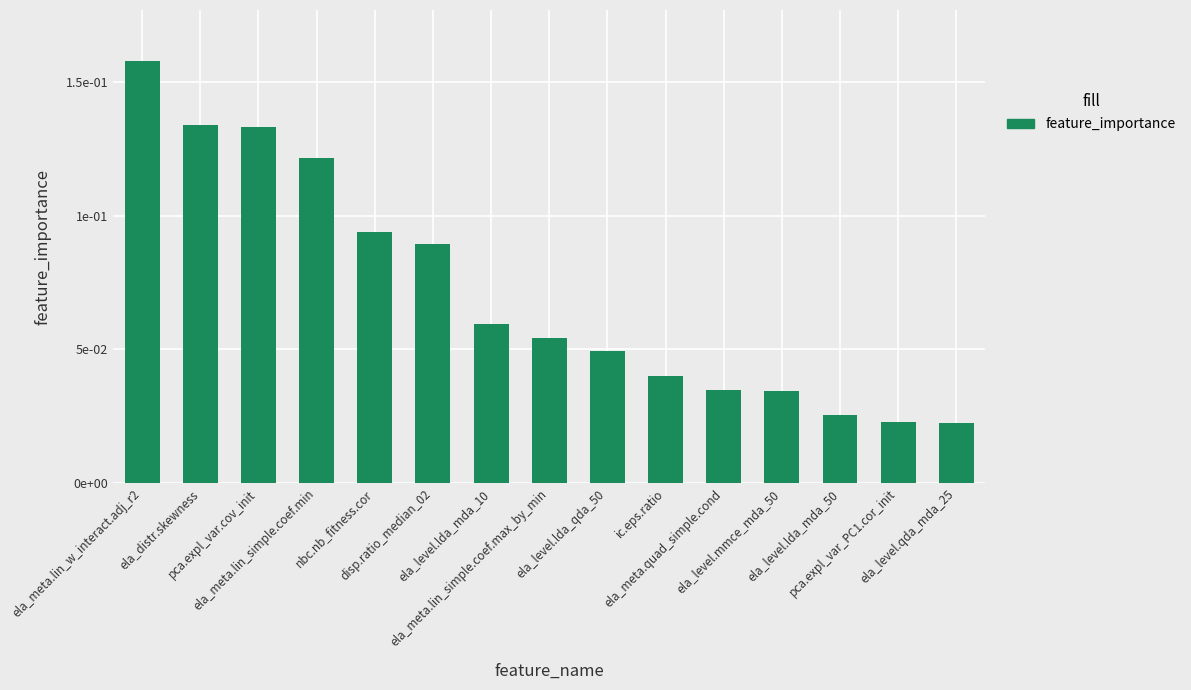

Reading right to left, list all the values displayed in this chart.

0.0	0.0	0.0	0.0	0.0	0.0	0.0	0.1	0.1	0.1	0.1	0.1	0.1	0.1	0.2